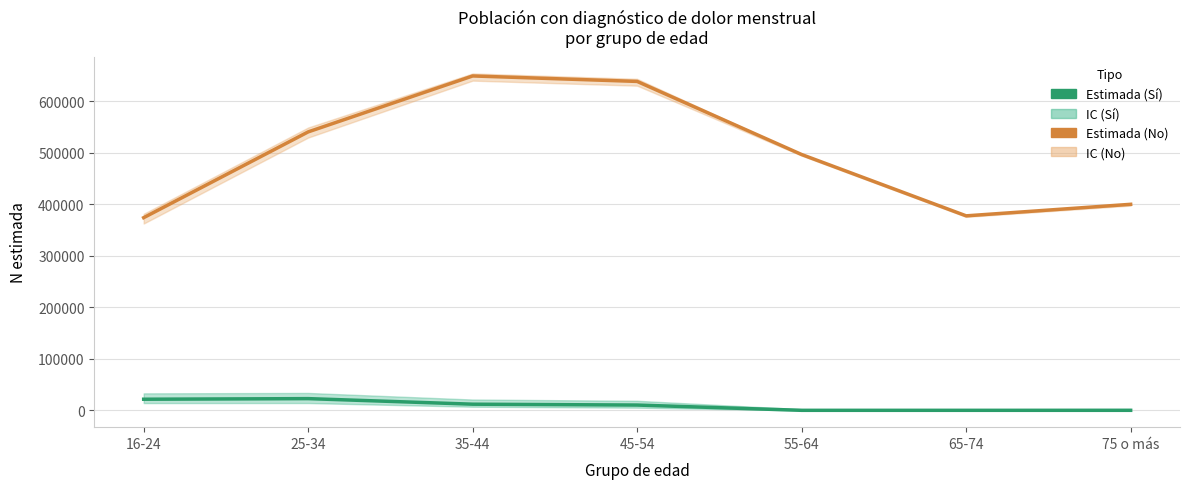

Rank the categories by N estimada (No) value from lowest to highest.

16-24, 65-74, 75 o más, 55-64, 25-34, 45-54, 35-44